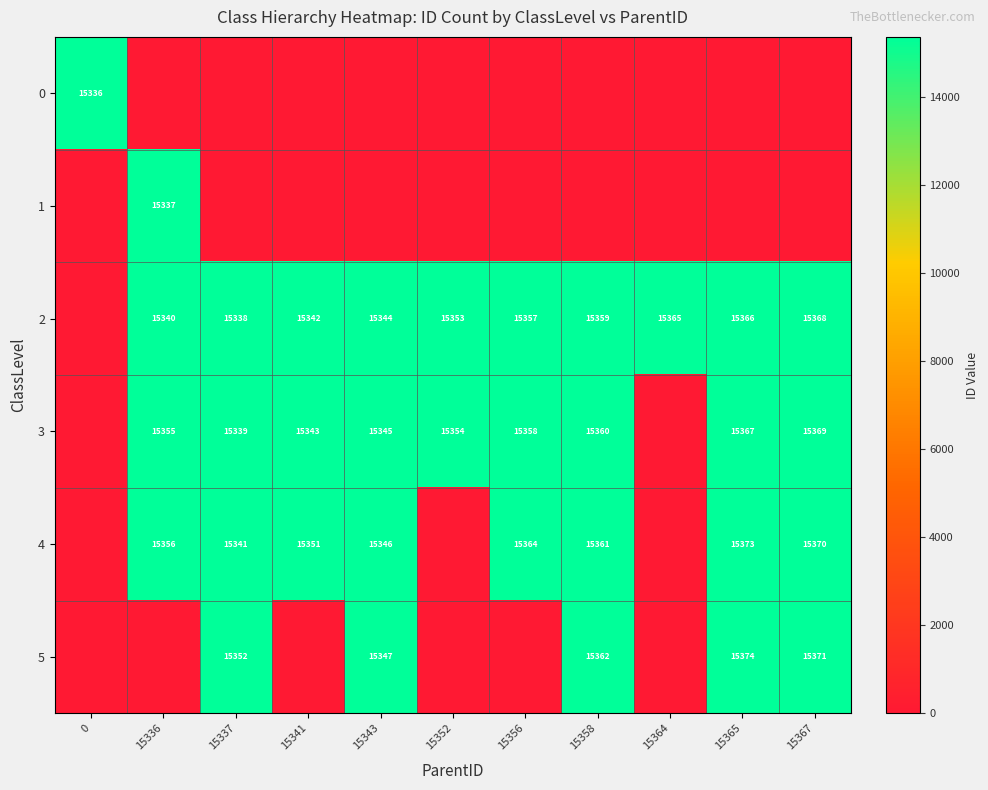

True or false: 2 has a value of 15357 at 15356.

True